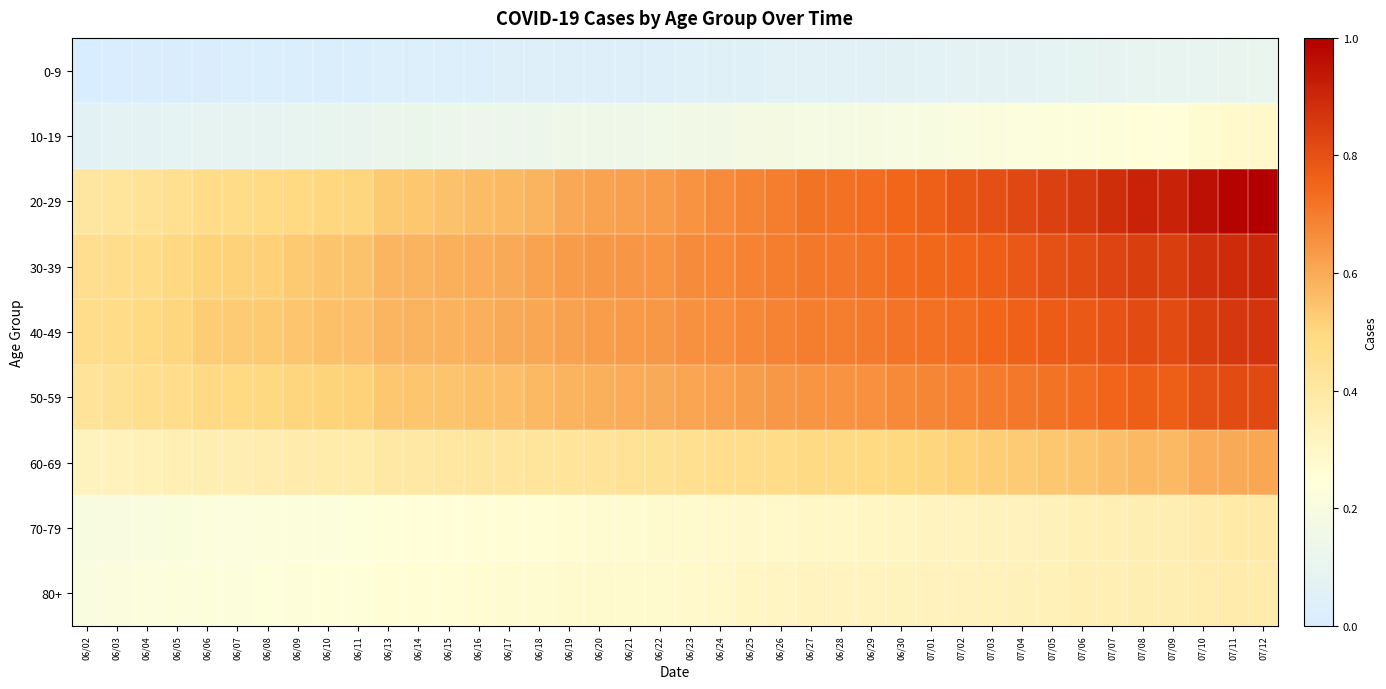

Which has a higher value, 06/29 or 07/12?

07/12